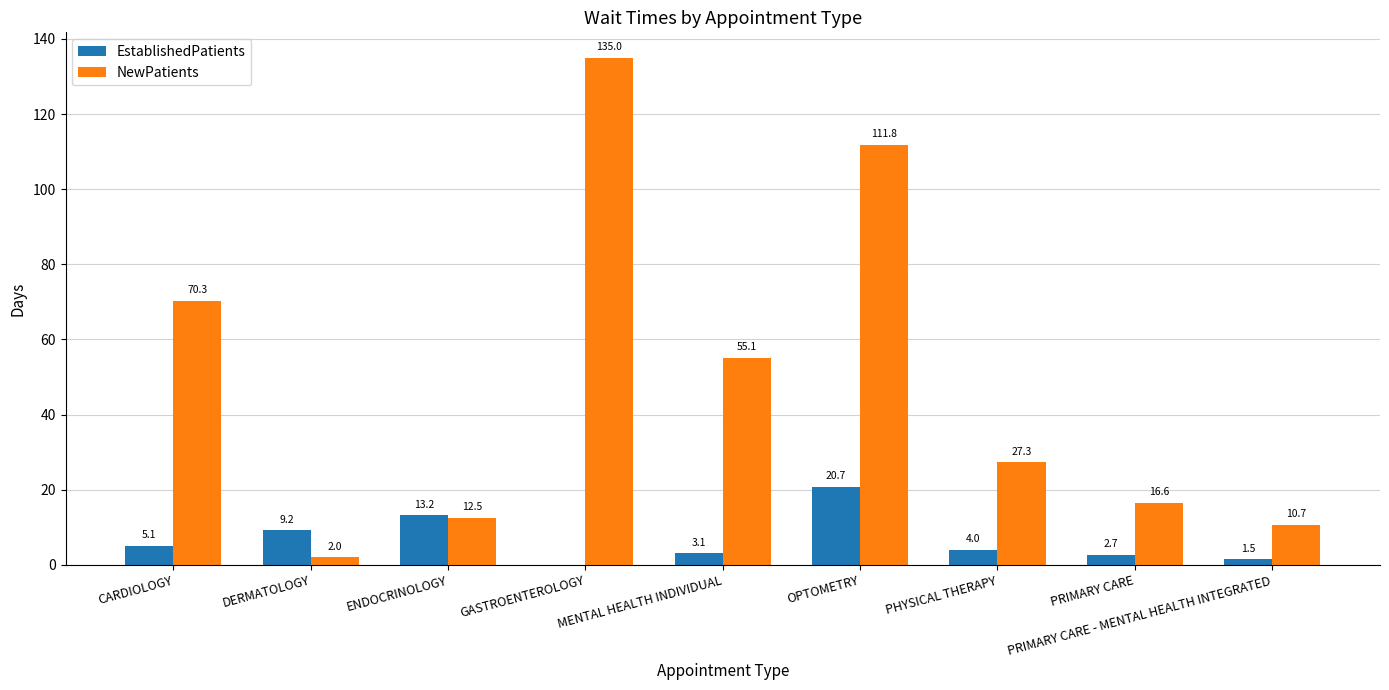

Between MENTAL HEALTH INDIVIDUAL and PRIMARY CARE, which series saw the biggest shift?

NewPatients